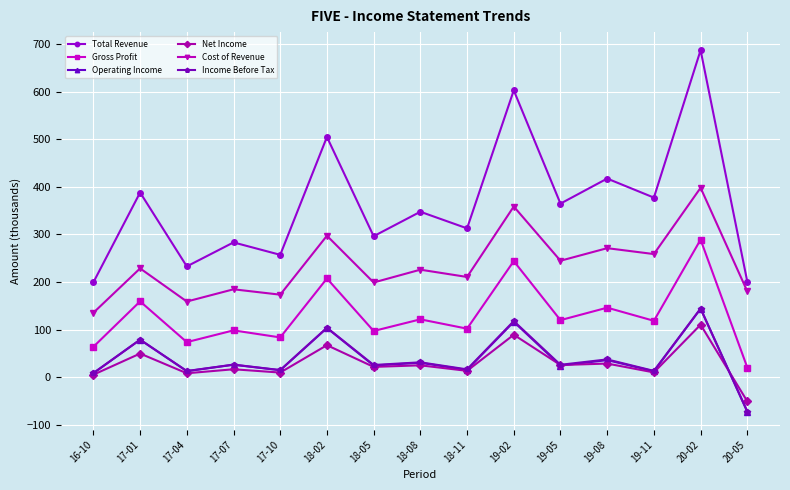

The Gross Profit series shows 120.0 at 19-05. True or false?

True